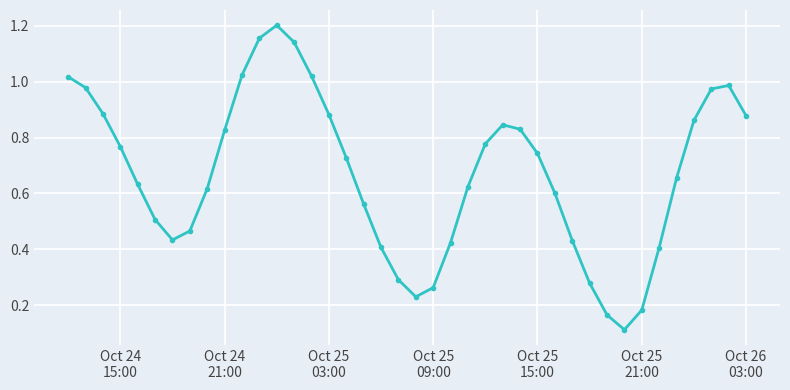

How many interior local peaks (higher than both neighbors) does the data have?

3